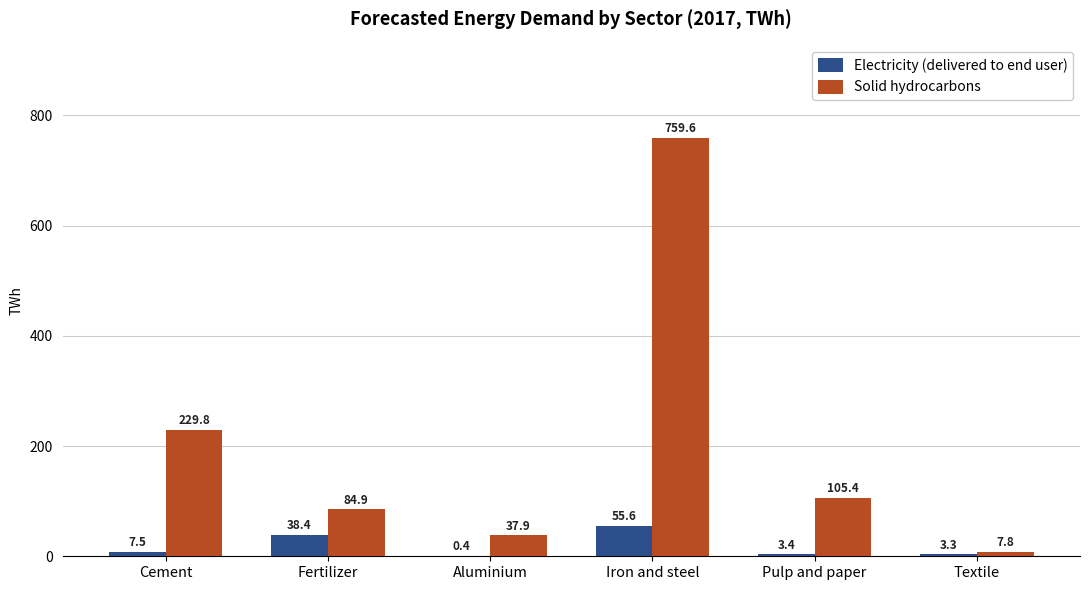

Reading right to left, transcribe all the data shown in this chart.

Electricity (delivered to end user): Textile=3.3	Pulp and paper=3.4	Iron and steel=55.6	Aluminium=0.4	Fertilizer=38.4	Cement=7.5
Solid hydrocarbons: Textile=7.8	Pulp and paper=105.4	Iron and steel=759.6	Aluminium=37.9	Fertilizer=84.9	Cement=229.8